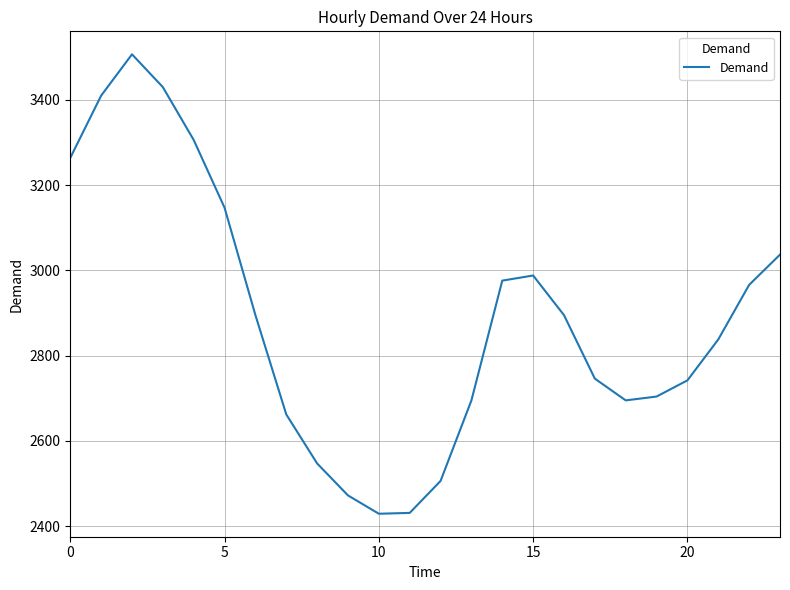

True or false: the data has more than 0 interior local peaks.

True